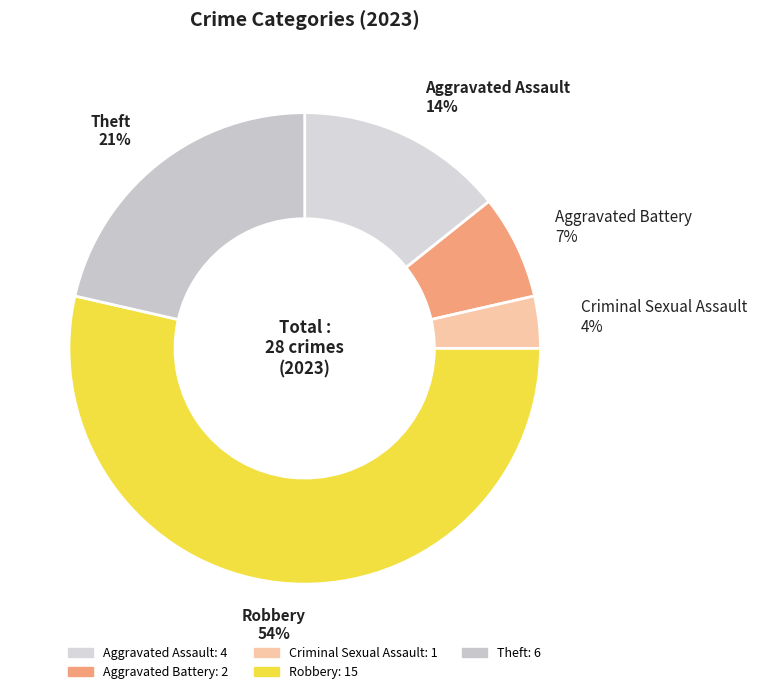

Which has a higher value, Criminal Sexual Assault or Theft?

Theft